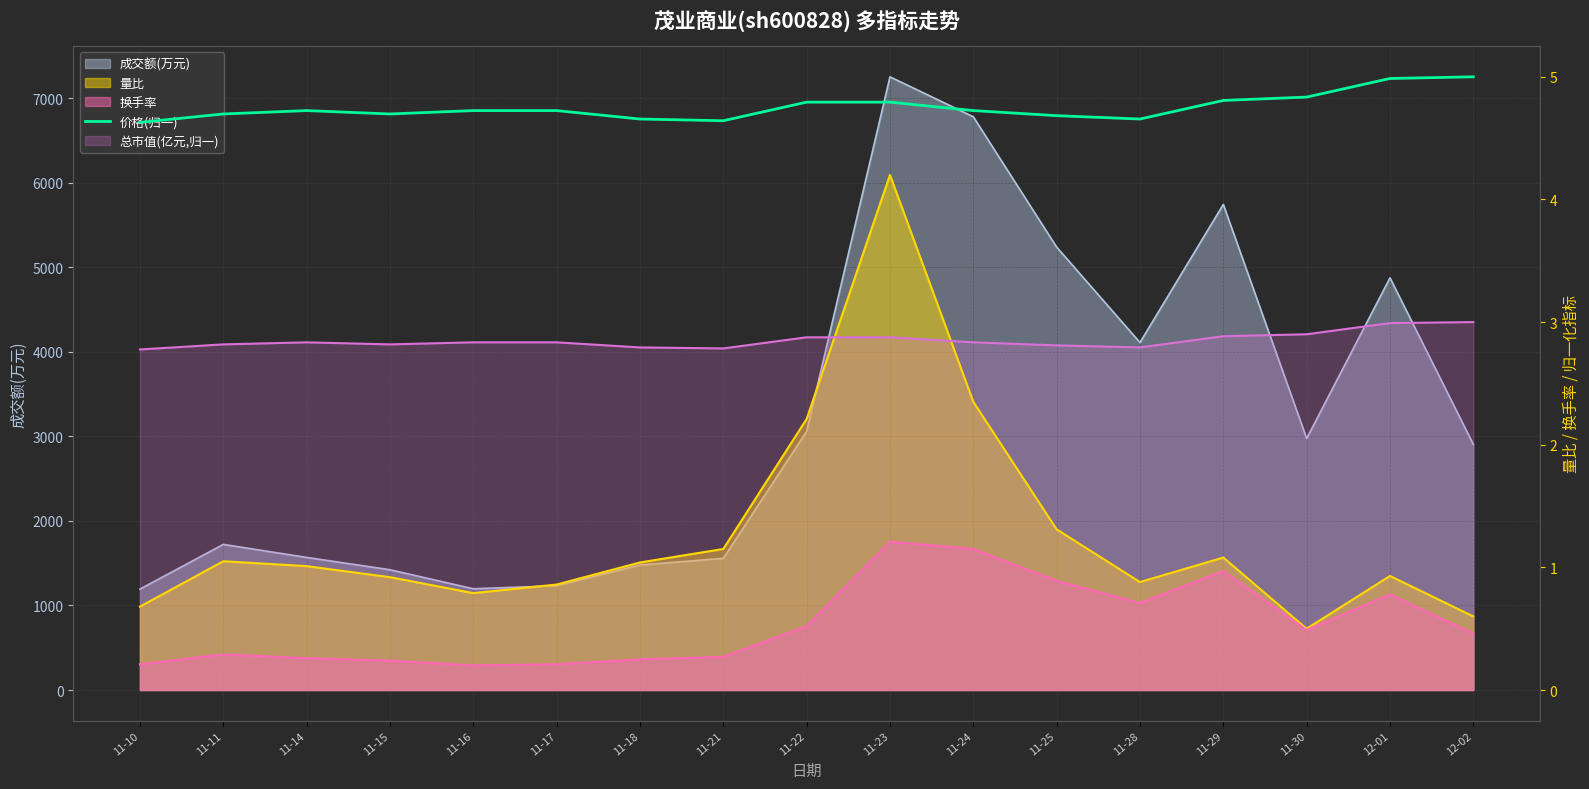

What is the label of the 17th point from the left?

12-02